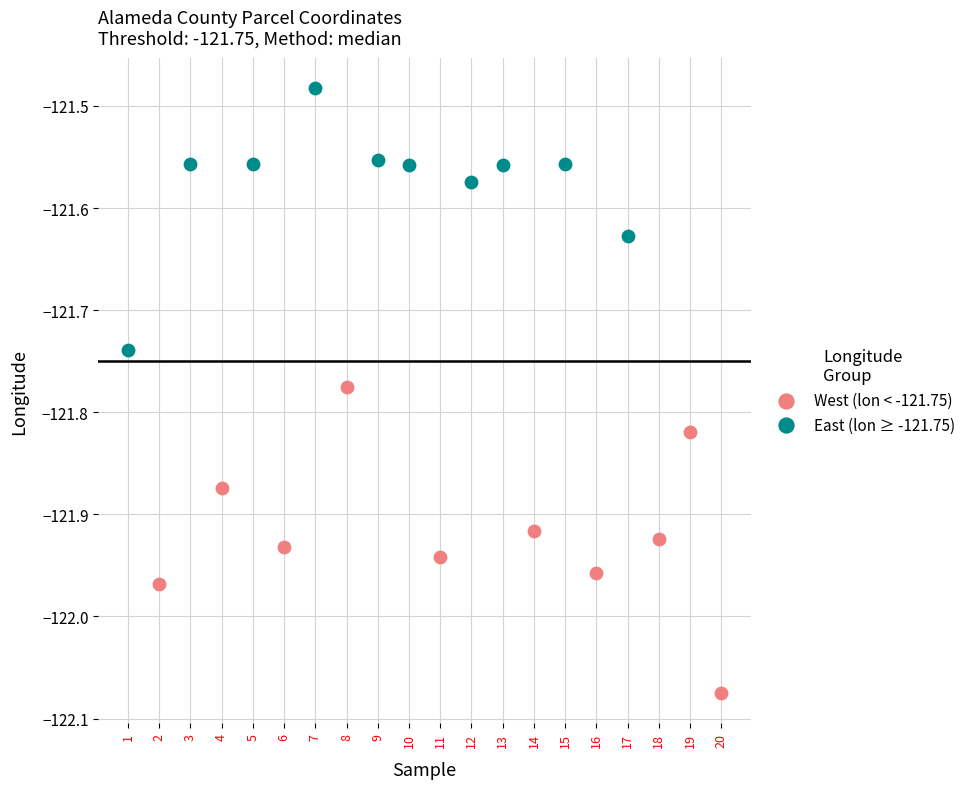

Which series reaches the minimum Y coordinate?

West (lon < -121.75)